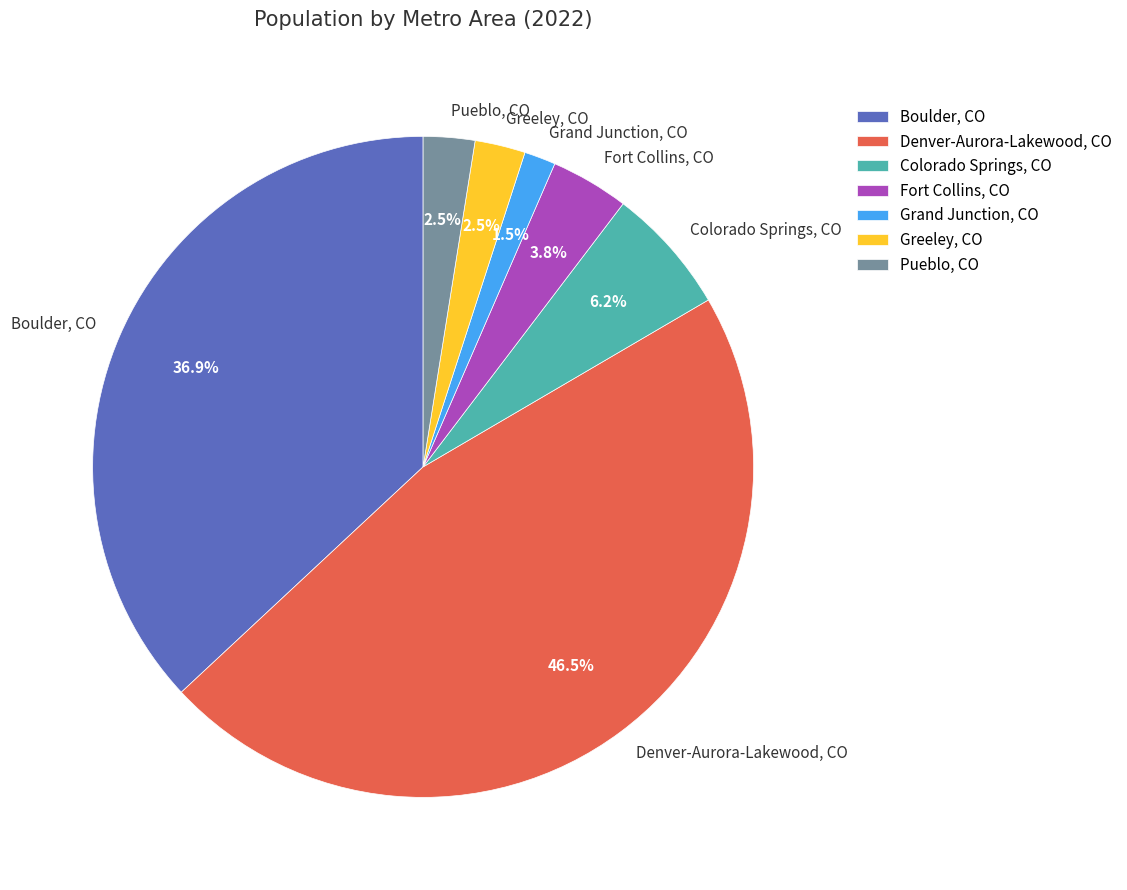

What percentage is NOT represented by Pueblo, CO?

97.5%